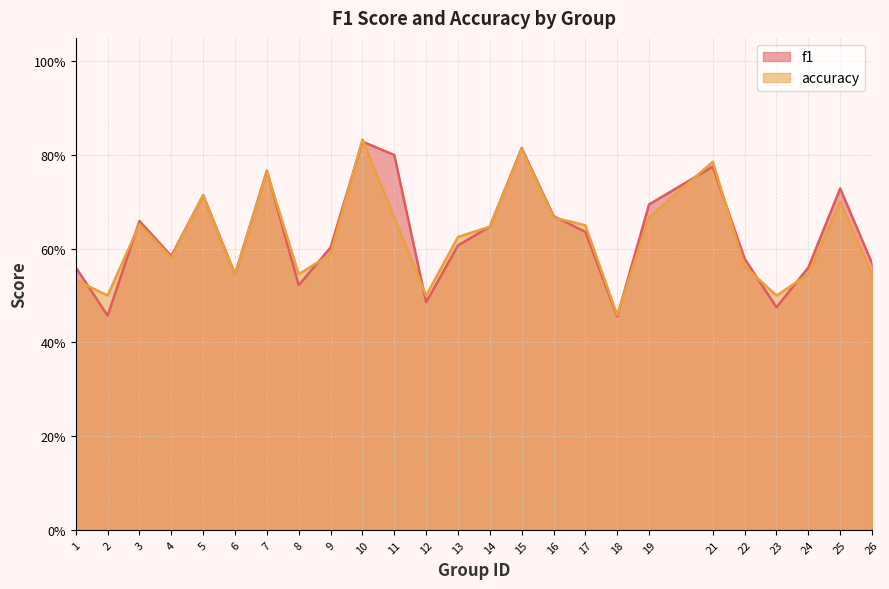

Reading left to right, extract all data points from this chart.

f1: 1=0.6	2=0.5	3=0.7	4=0.6	5=0.7	6=0.5	7=0.8	8=0.5	9=0.6	10=0.8	11=0.8	12=0.5	13=0.6	14=0.6	15=0.8	16=0.7	17=0.6	18=0.5	19=0.7	21=0.8	22=0.6	23=0.5	24=0.6	25=0.7	26=0.6
accuracy: 1=0.5	2=0.5	3=0.7	4=0.6	5=0.7	6=0.5	7=0.8	8=0.5	9=0.6	10=0.8	11=0.7	12=0.5	13=0.6	14=0.6	15=0.8	16=0.7	17=0.7	18=0.5	19=0.7	21=0.8	22=0.6	23=0.5	24=0.5	25=0.7	26=0.5